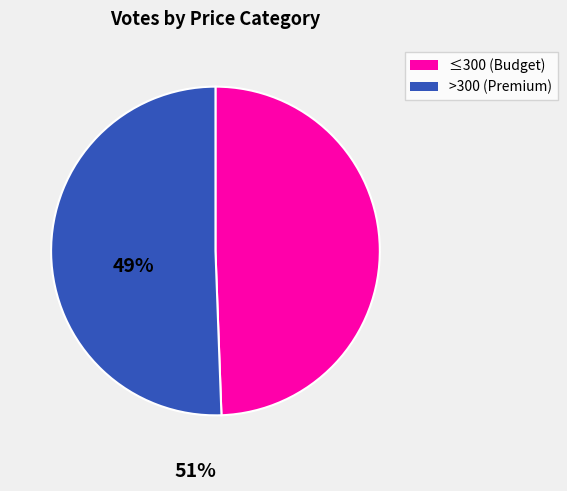

Is there any slice that represents more than half of the pie?

Yes